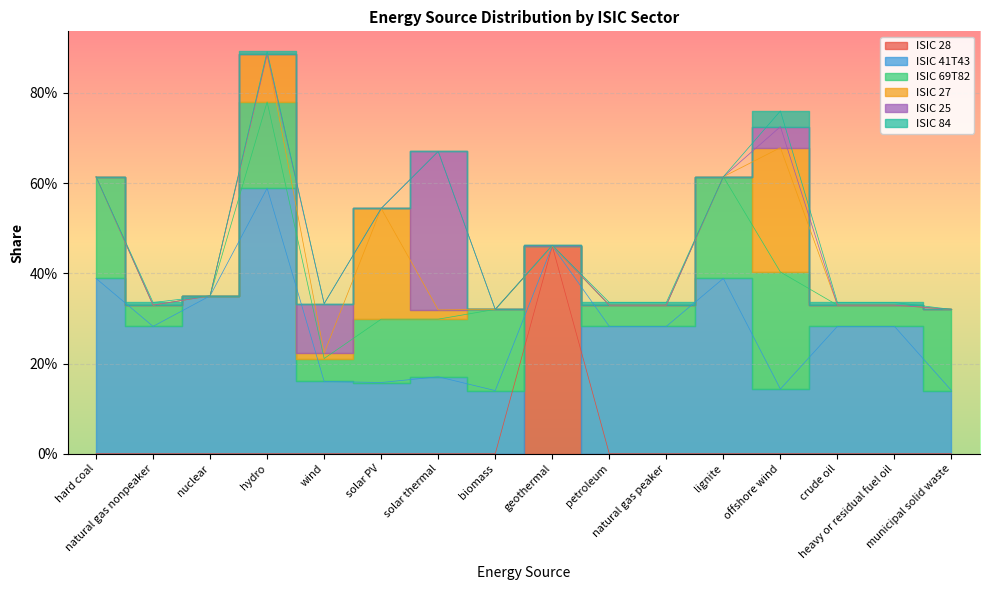

In ISIC 27, how many points are higher than both neighbors (excluding endpoints)?

3